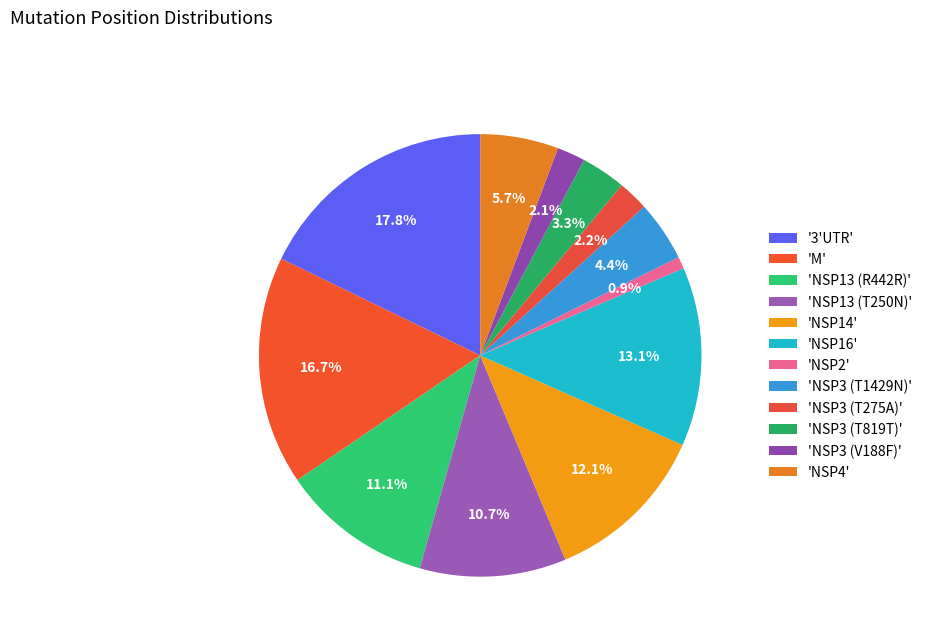

How many slices are in this pie chart?

12